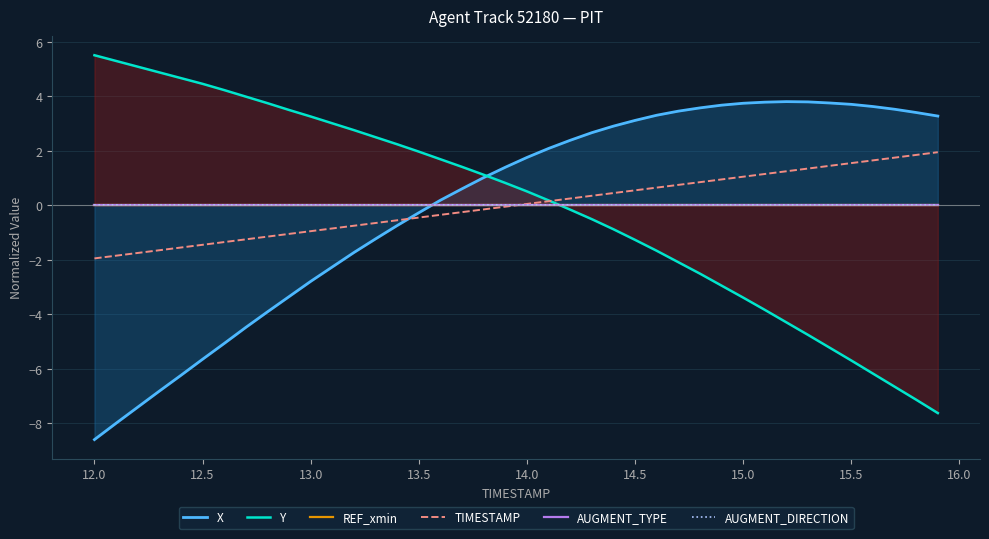

True or false: AUGMENT_TYPE has more than 1 interior local peaks.

False